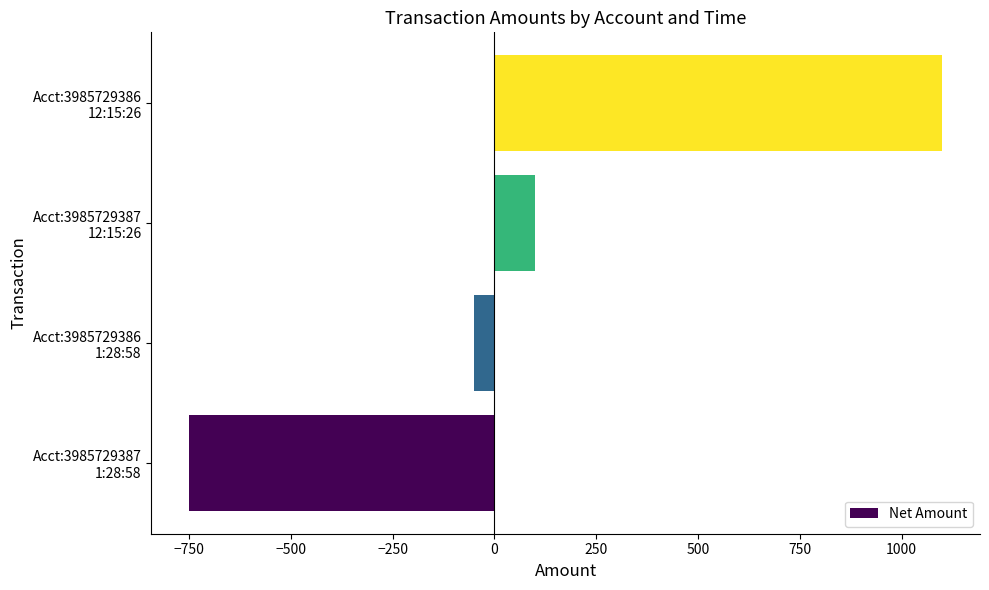

List the labels in order of value, largest first.

Acct:3985729386
12:15:26, Acct:3985729387
12:15:26, Acct:3985729386
1:28:58, Acct:3985729387
1:28:58